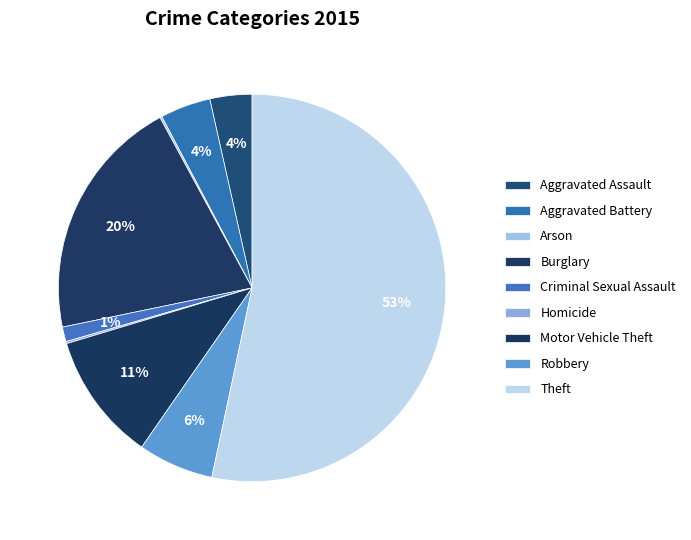

What portion of the pie excludes Motor Vehicle Theft?

89.3%